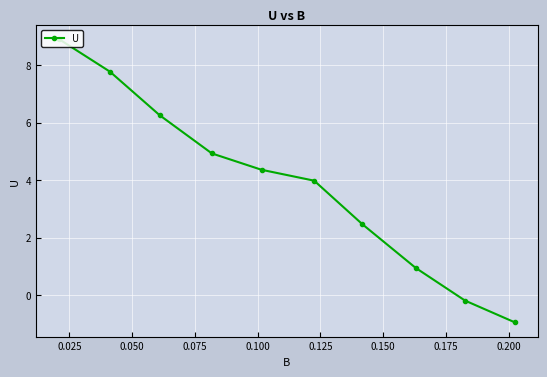

Reading left to right, what are all the values shown in this chart?

8.9	7.8	6.3	4.9	4.4	4.0	2.5	0.9	-0.2	-0.9